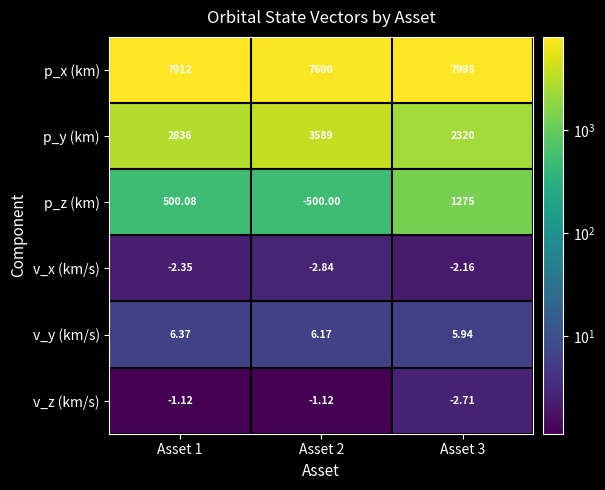

Is the value of v_y (km/s) at Asset 2 greater than the value of p_z (km) at Asset 2?

Yes